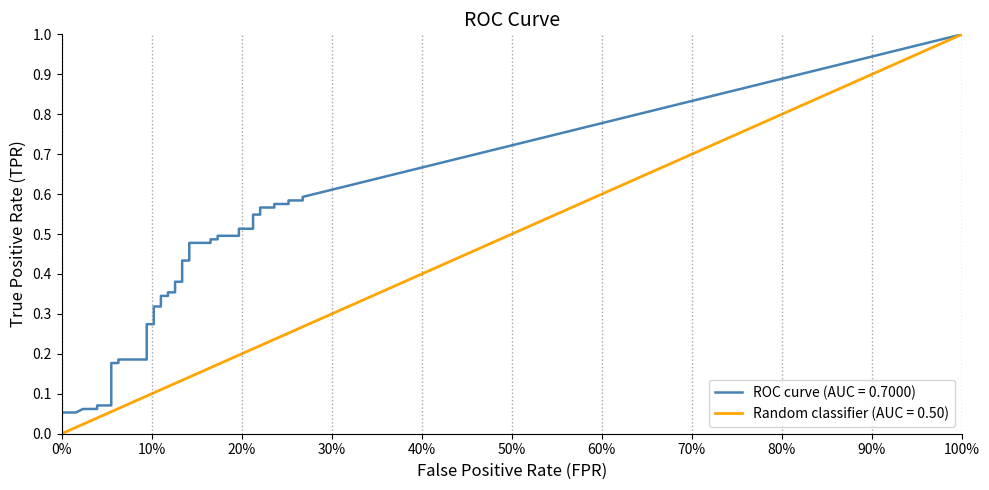

Which category has the highest value in the fpr series?

38